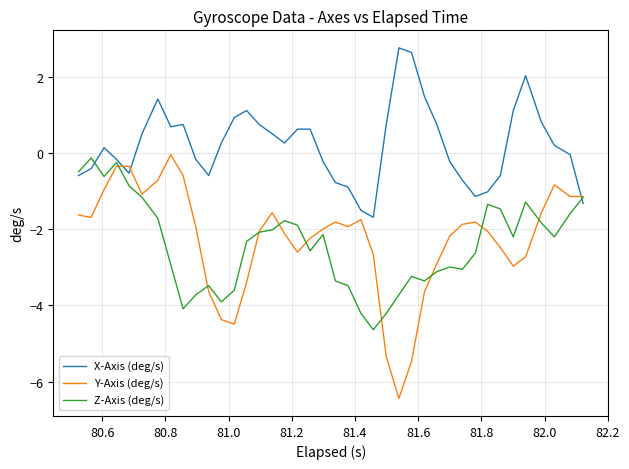

What is the minimum value for Z-Axis (deg/s)?

-4.6